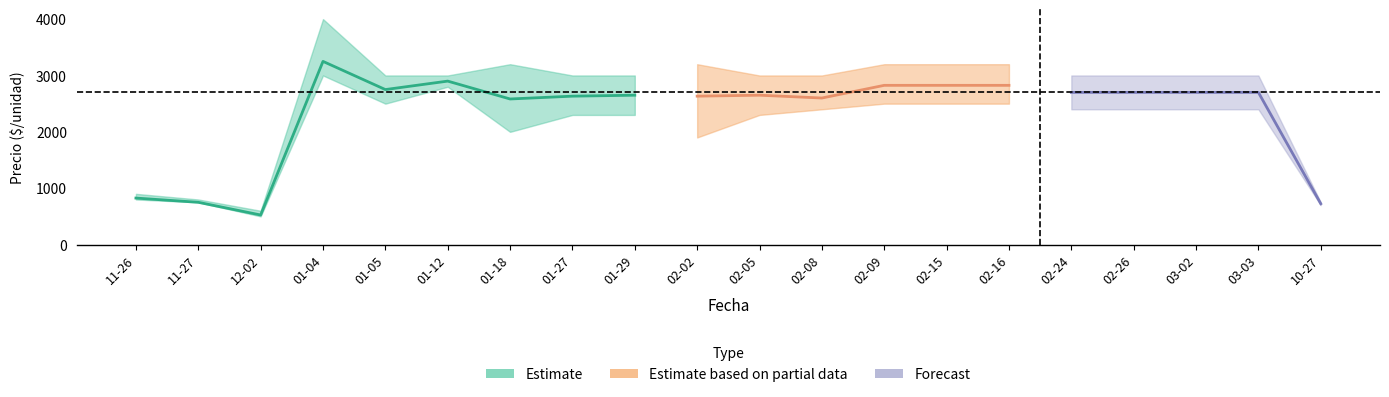

Reading right to left, transcribe all the data shown in this chart.

Precio minimo: 700	2400	2400	2400	2400	2500	2500	2500	2400	2300	1900	2300	2300	2000	2800	2500	3000	500	750	800
Precio maximo: 750	3000	3000	3000	3000	3200	3200	3200	3000	3000	3200	3000	3000	3200	3000	3000	4000	600	800	900
Precio promedio ponderado: 725	2700	2700	2700	2700	2825	2825	2825	2600	2650	2633	2650	2633	2583	2900	2750	3250	525	750	825